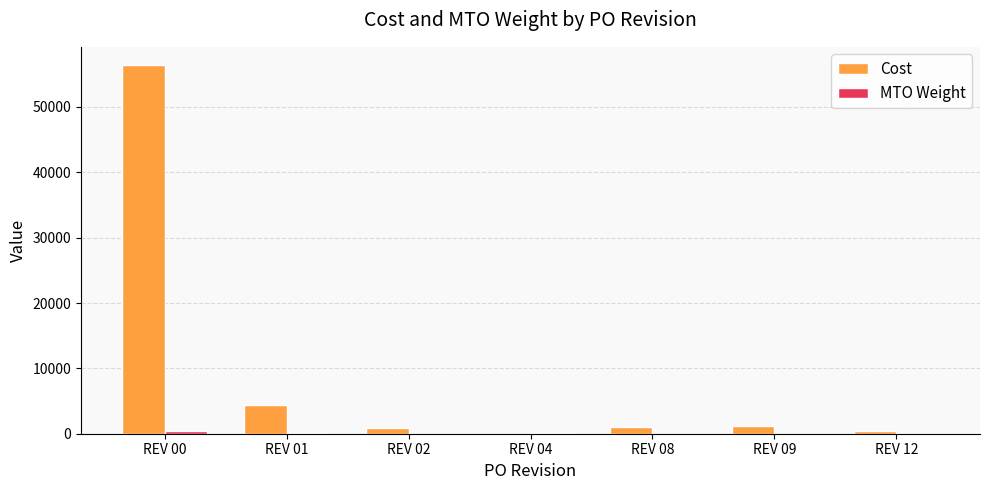

At which label does Cost first exceed 994?

REV 00